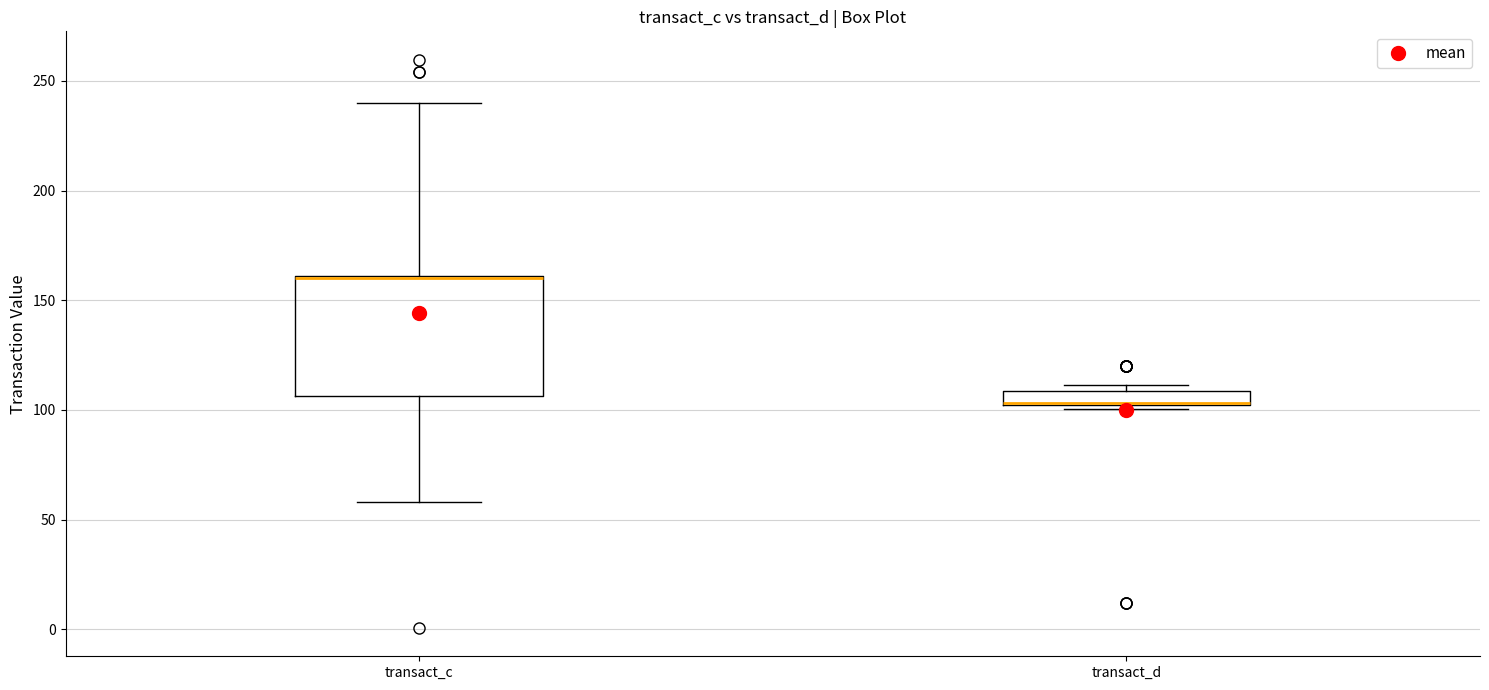

Comparing the boxes themselves (not the whiskers), which one is the tallest?

transact_c